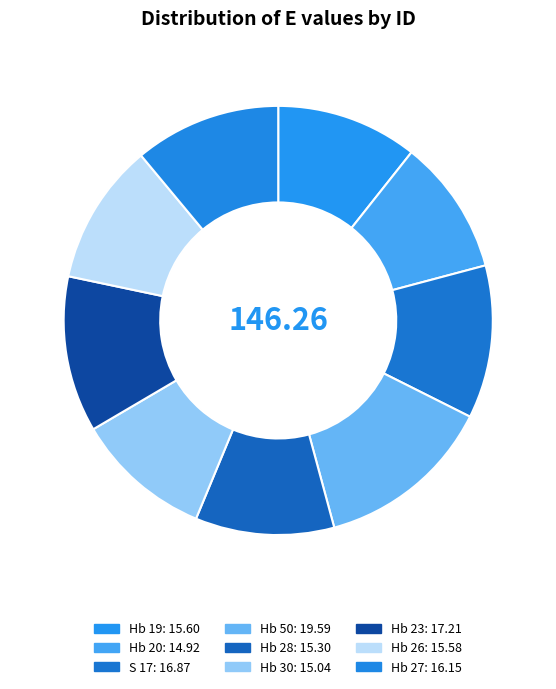

How many segments does this pie chart have?

9